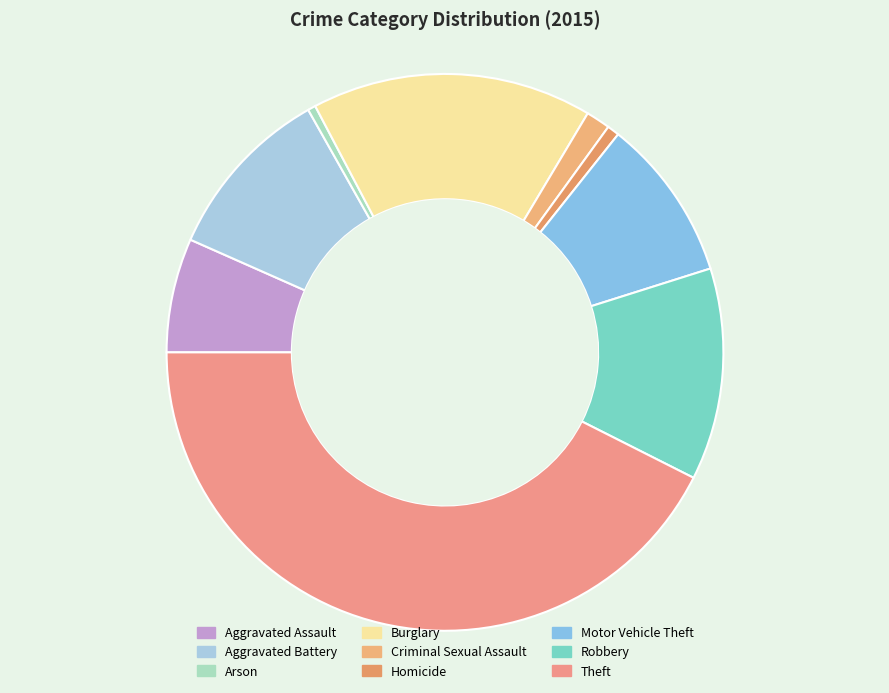

Which category has the smallest portion of the pie?

Arson